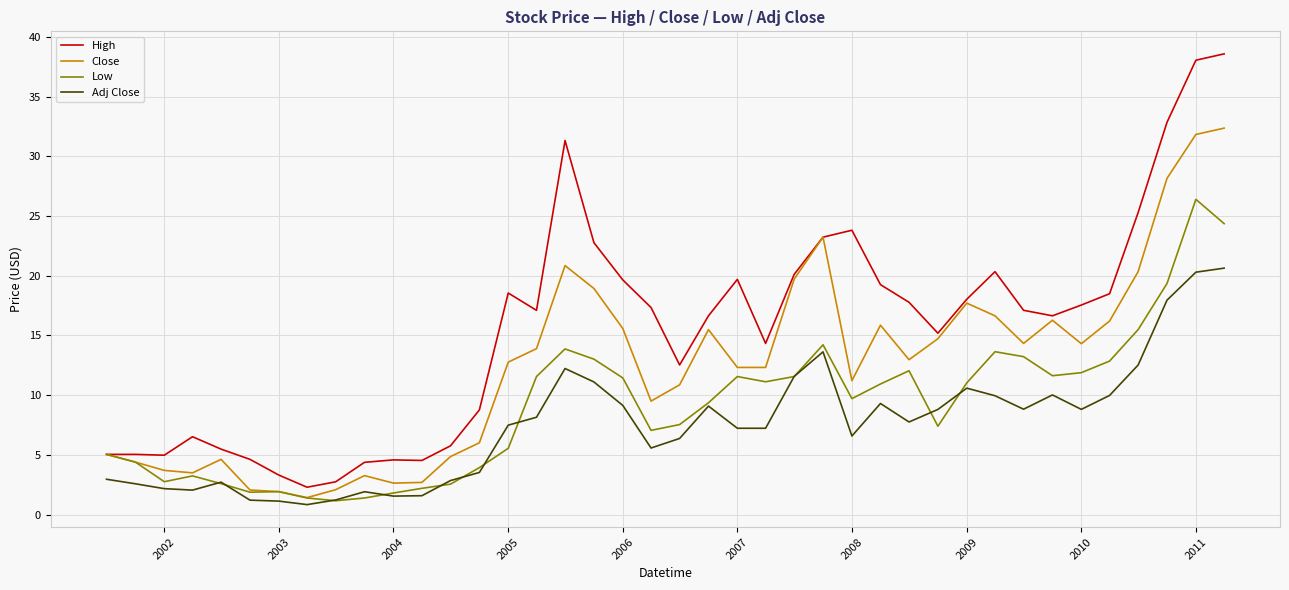

Which series has the largest total across all categories?

High